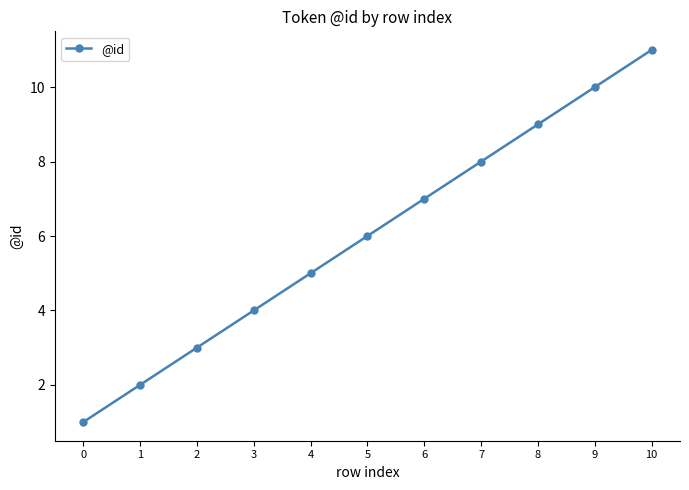

Is it true that the value at 5 is 9?

False